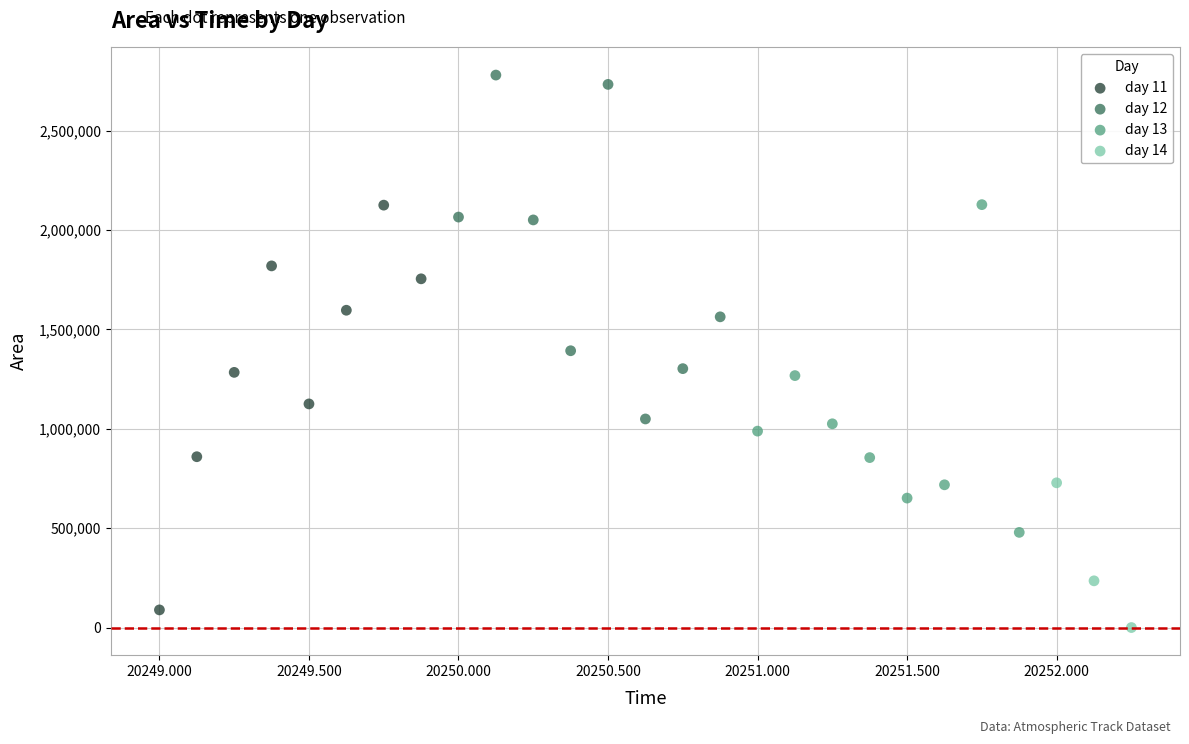

Which series contains the highest Y value?

day 12